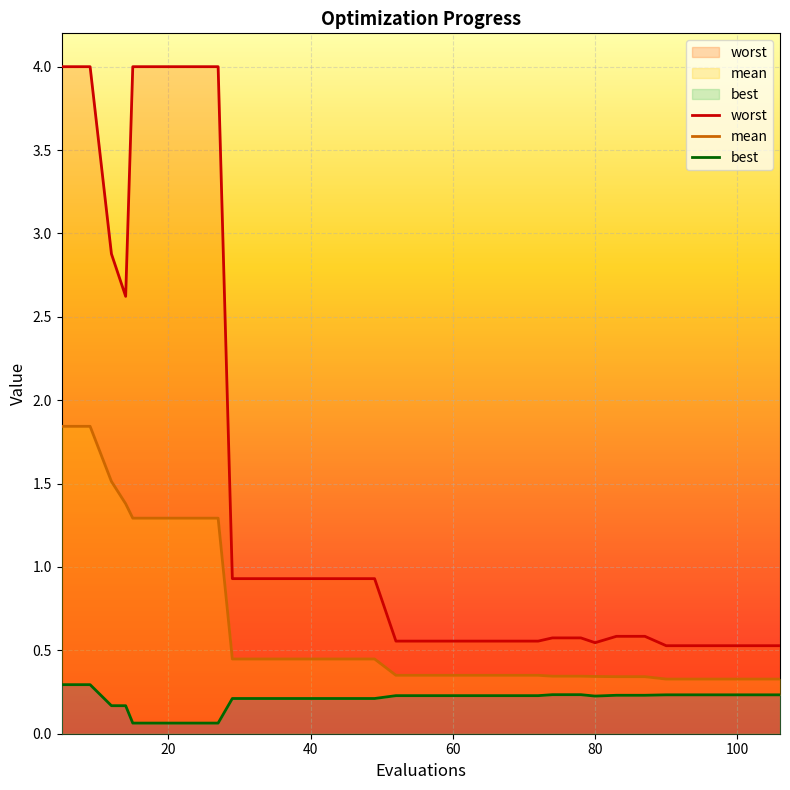

What is the value of the worst point at the 27th from the left?

0.5